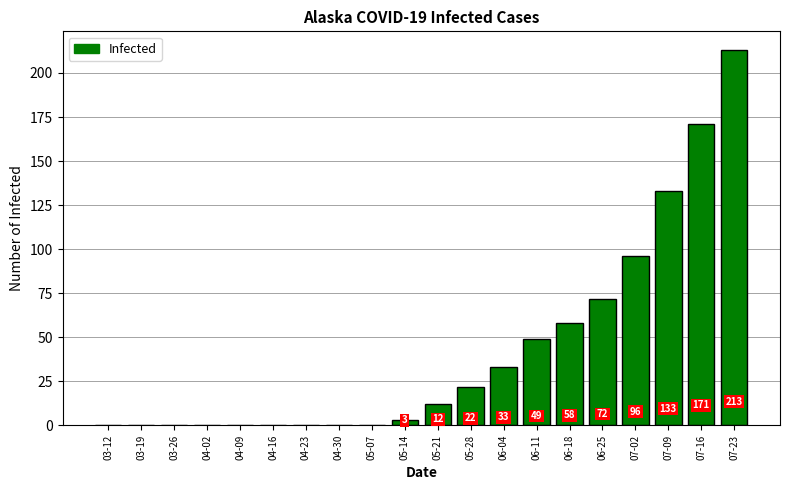

The value at 04-16 is -135. True or false?

False